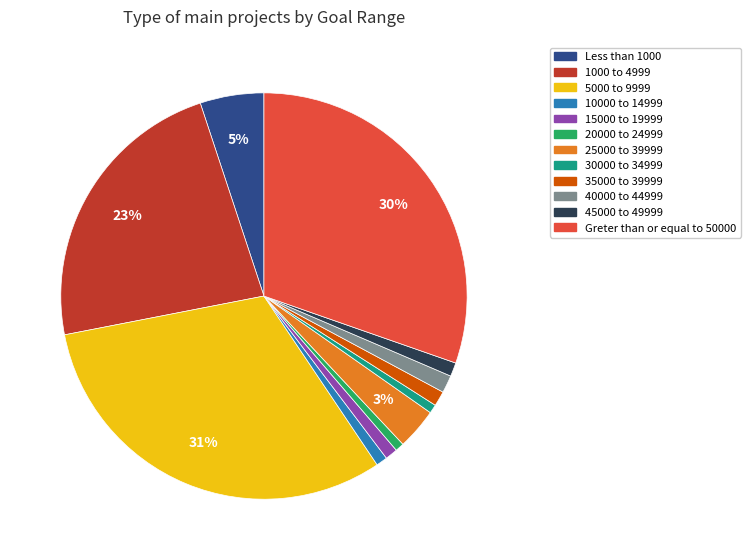

The Less than 1000 slice represents 5% of the pie. True or false?

True